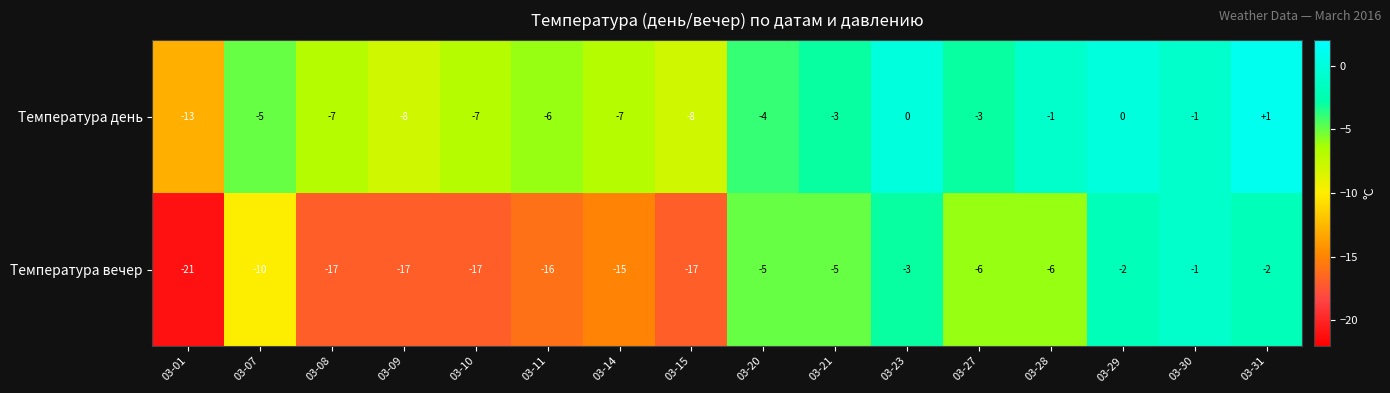

What is the sum of the Температура вечер values at 03-08 and 03-15?

-34